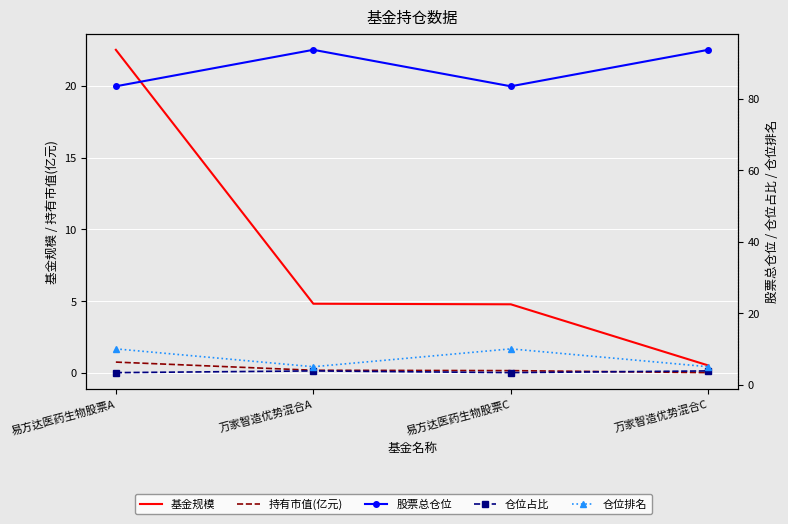

How many data points does each series have?

4